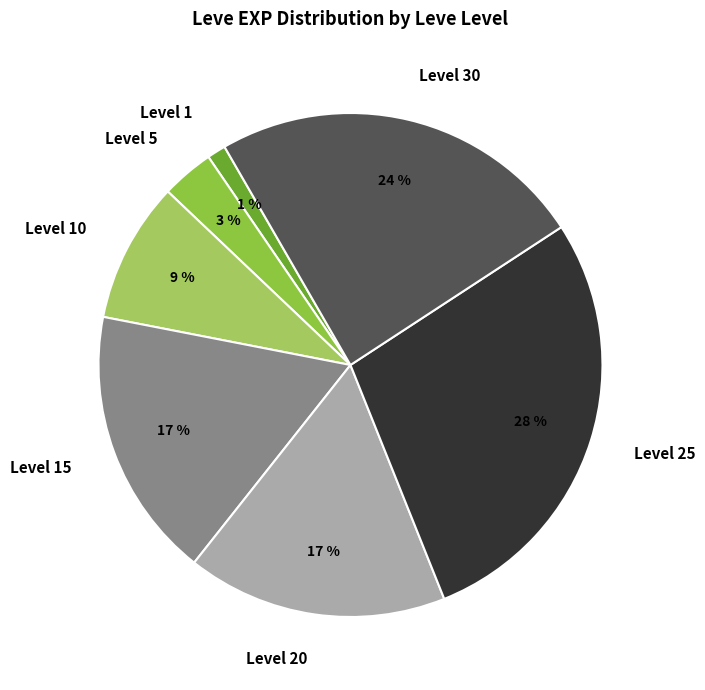

Is Level 15 the majority of the pie?

No